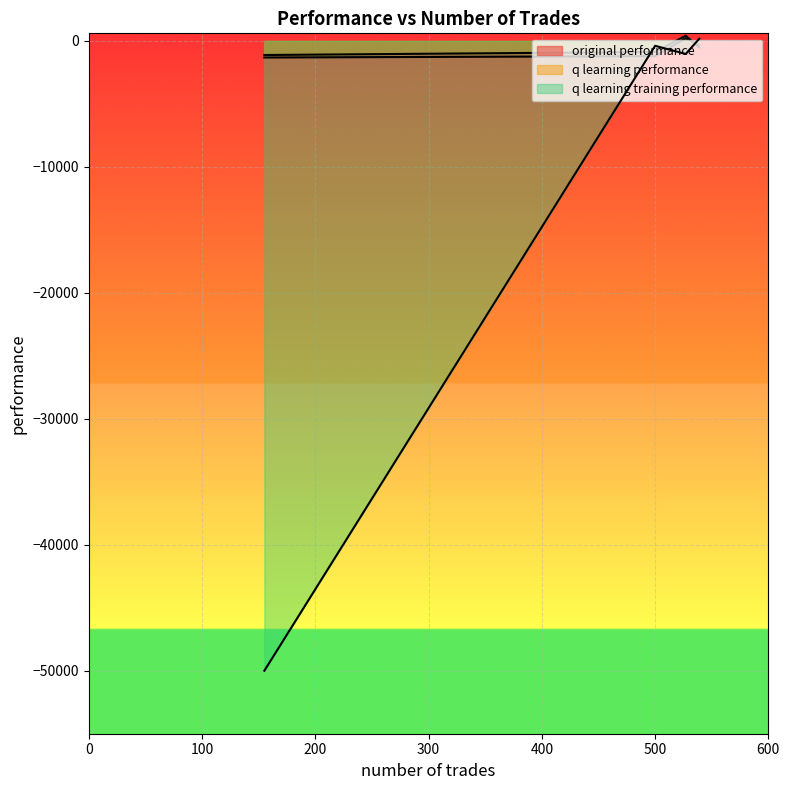

What is the difference between the second highest and minimum values in the q learning training performance series?

49609.8